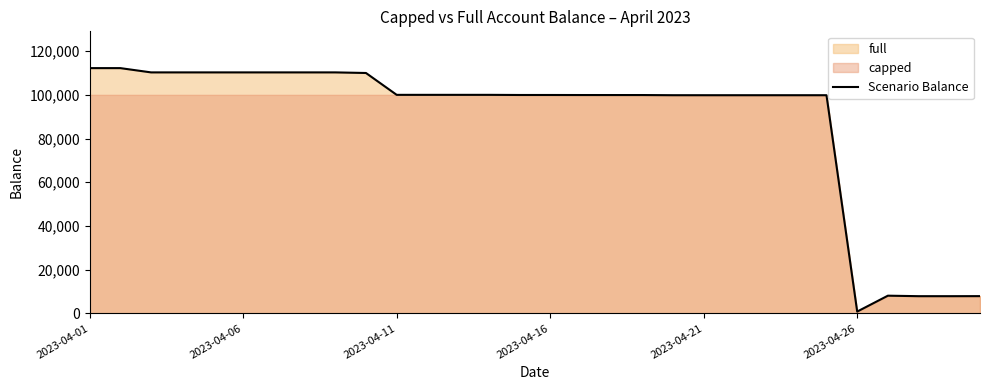

The value at 12 is 38637.8. True or false?

False